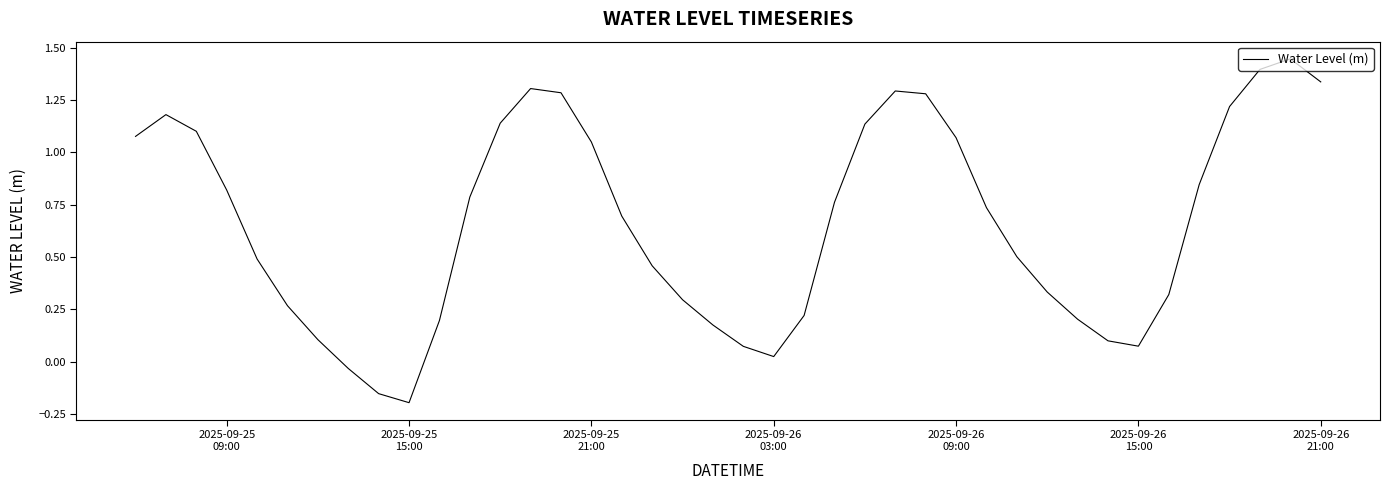

What is the difference between the maximum and minimum values?

1.6